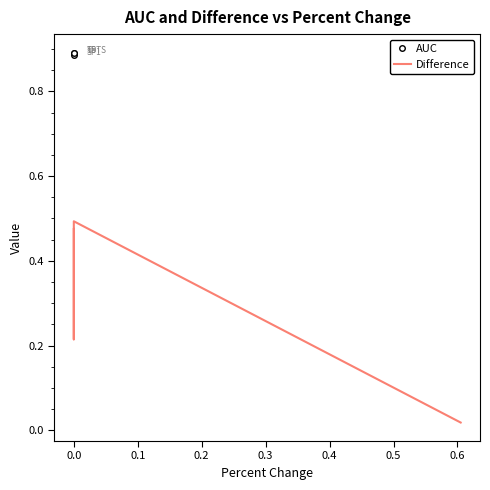

How many lines are shown in the chart?

2